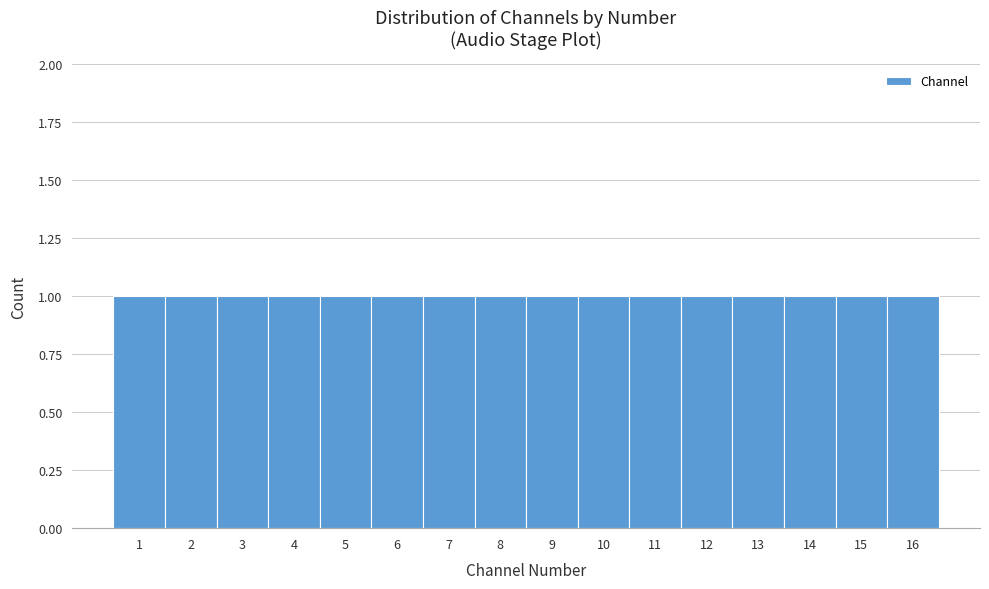

How tall is the bar that spans 4.5 to 5.5 on the x-axis? The values are not printed on the chart, so give them approximately, as read against the axis.

1